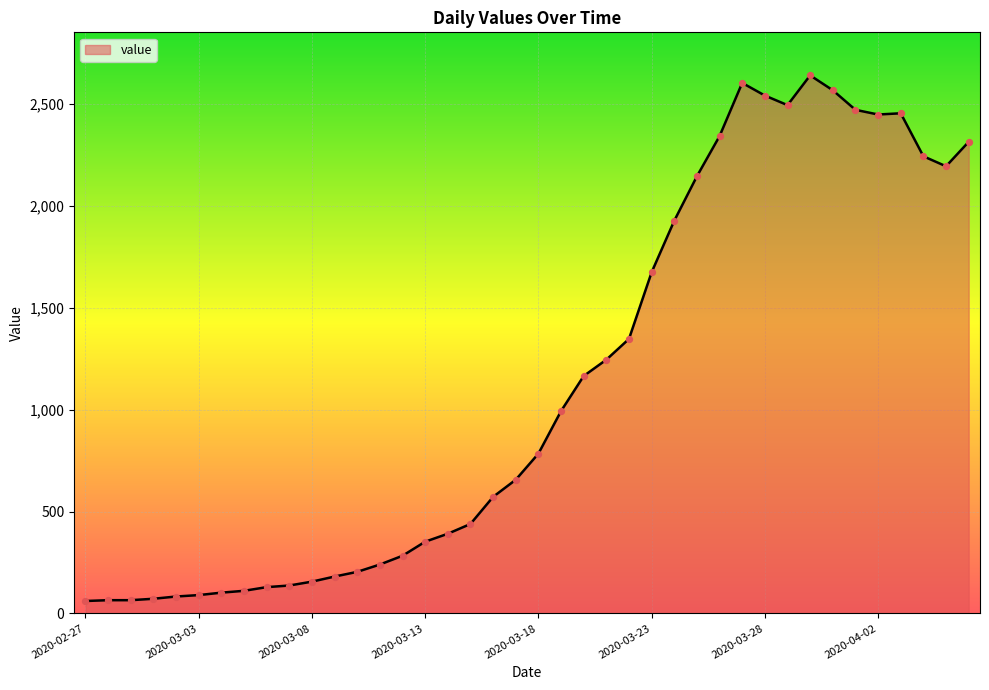

What is the difference between the maximum and minimum values?

2579